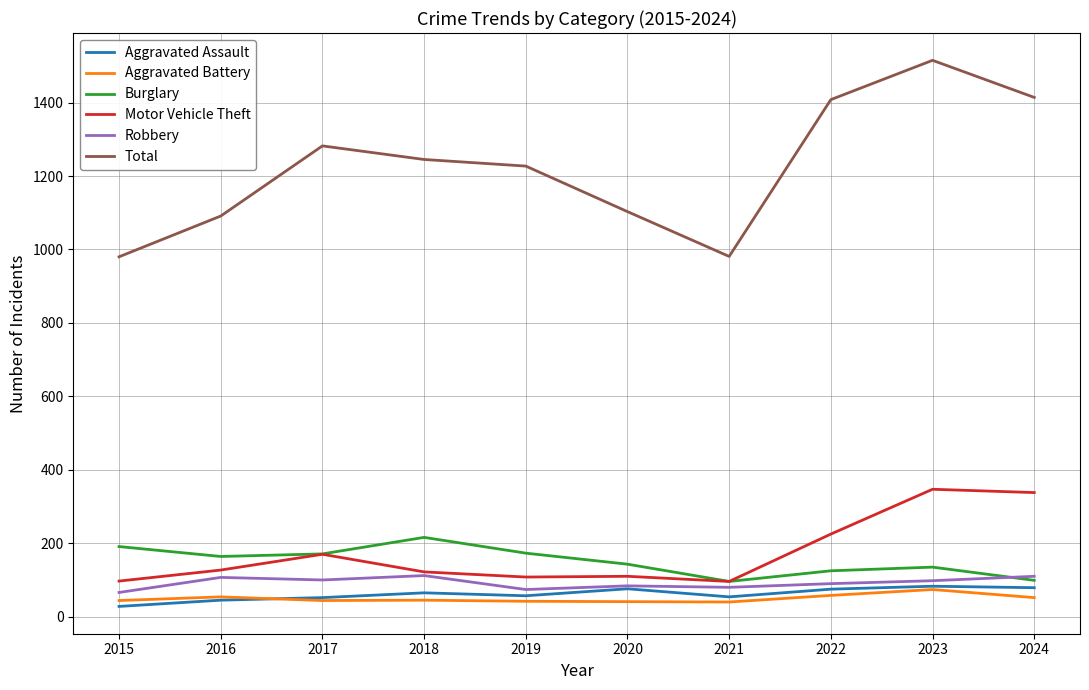

What is the difference between the highest and lowest values at 2024?

1362